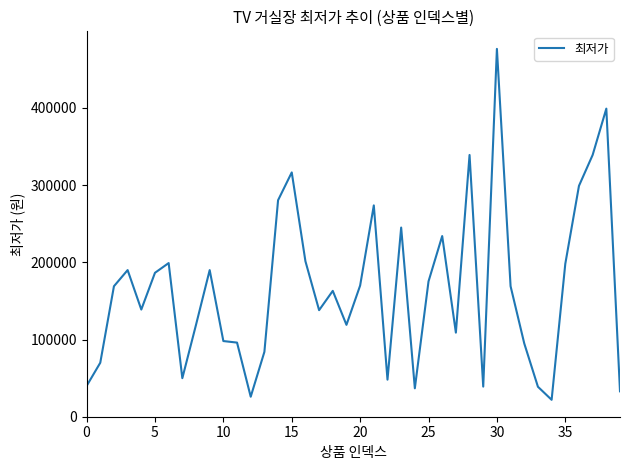

What is the maximum value shown in the chart?

476400